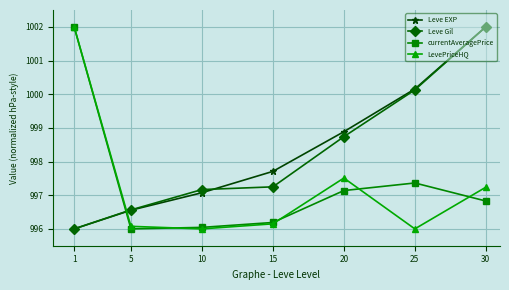

Reading right to left, extract all data points from this chart.

Leve EXP: 1002.0	1000.2	998.9	997.7	997.1	996.6	996.0
Leve Gil: 1002.0	1000.1	998.7	997.2	997.2	996.6	996.0
currentAveragePrice: 996.8	997.4	997.1	996.2	996.0	996.0	1002.0
LevePriceHQ: 997.2	996.0	997.5	996.2	996.0	996.1	1002.0